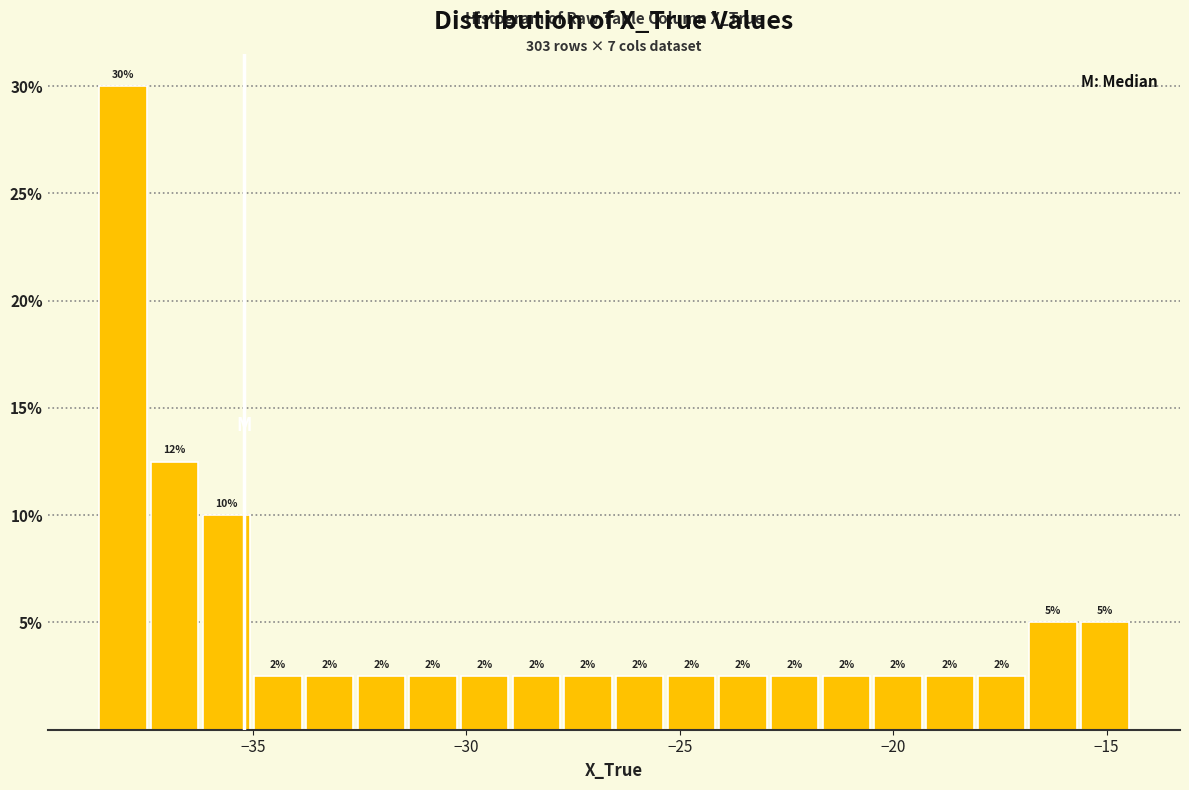

Read against the x-axis, roughly where is the centre of the tallest bar?

-38.0